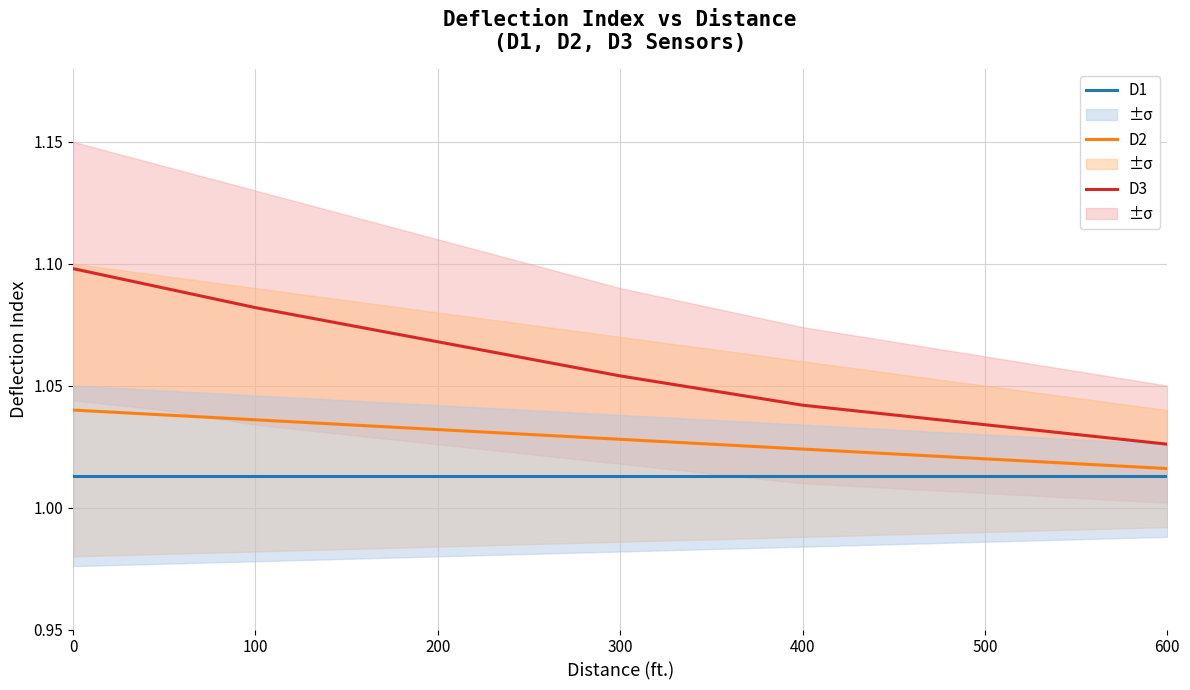

True or false: D1 and D2 cross at least once.

False